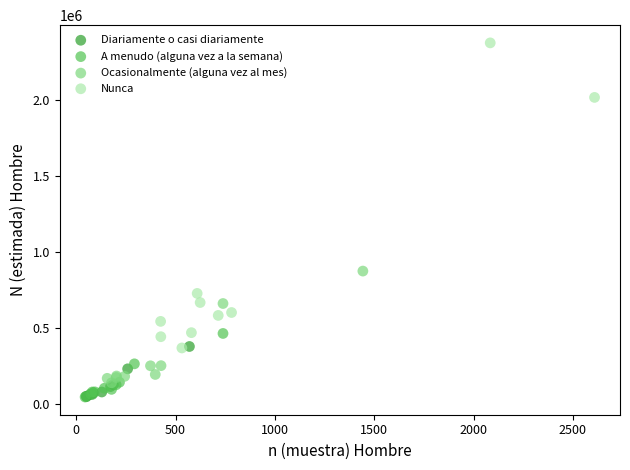

Which series contains the highest Y value?

Nunca